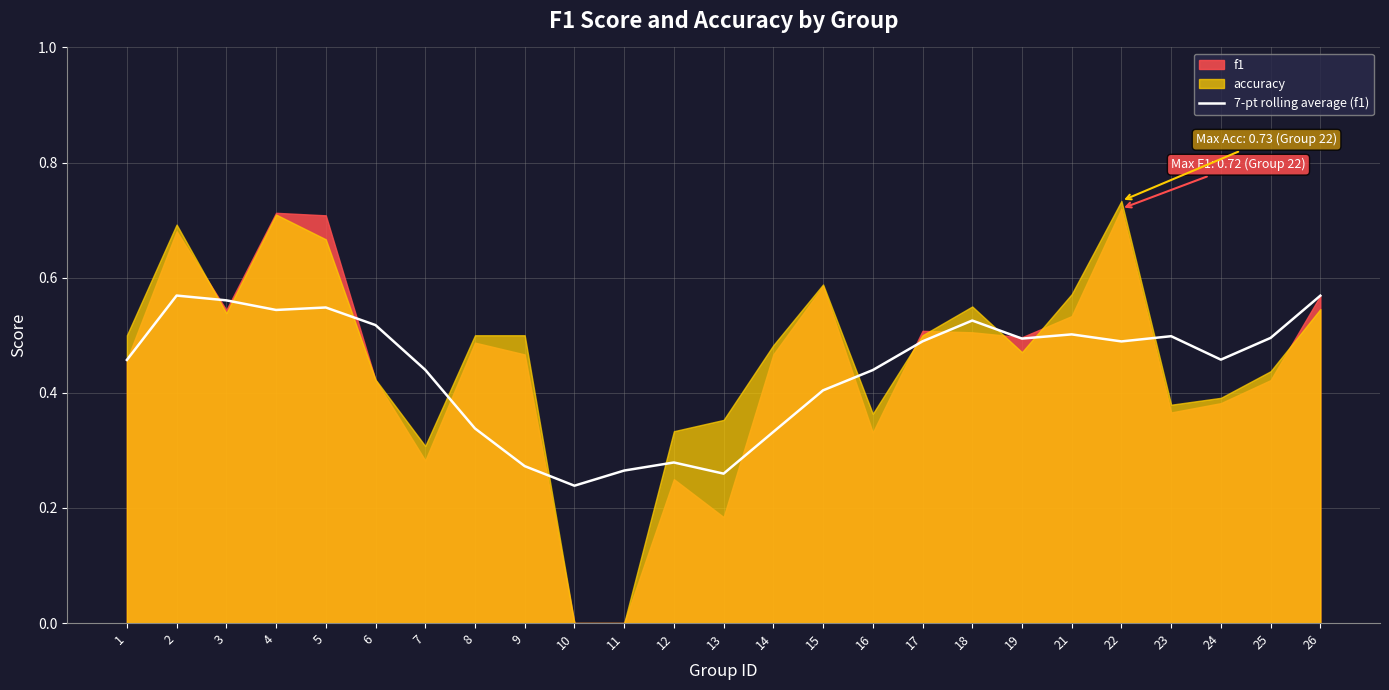

The value at 14 is 0.5. True or false?

False